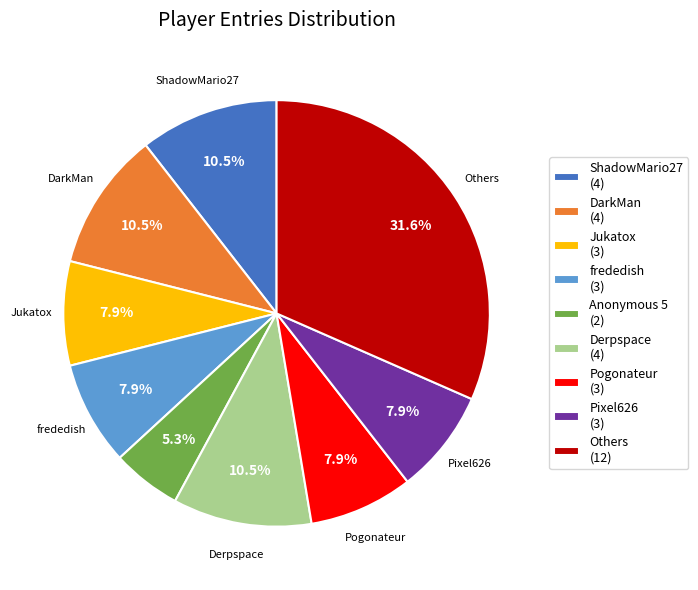

Between Pixel626 (3) and Anonymous 5 (2), which is larger?

Pixel626 (3)